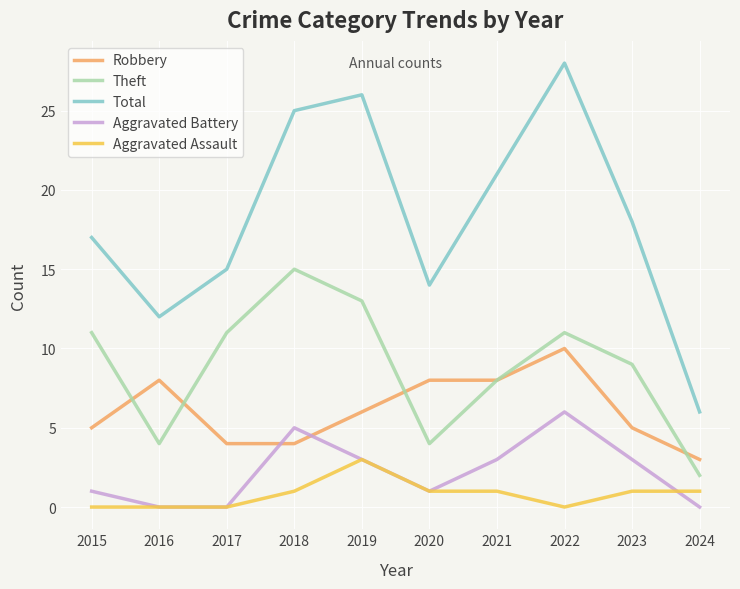

Where is the first local maximum for Robbery?

2016